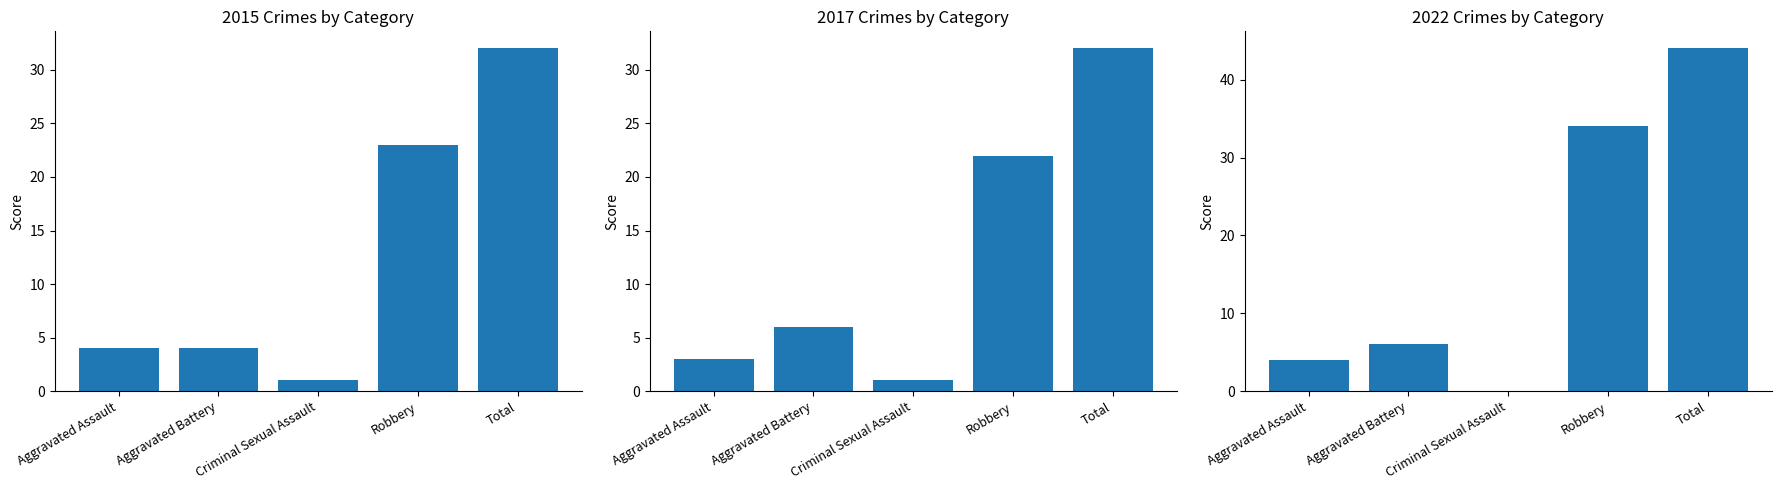

How many values in the 2022 series are below 6?

2